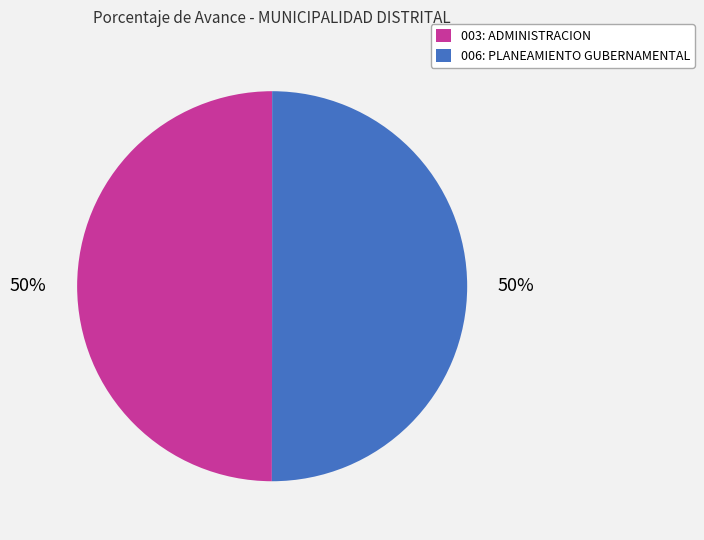

To the nearest percent, what percentage of the pie is 006: PLANEAMIENTO GUBERNAMENTAL?

50%